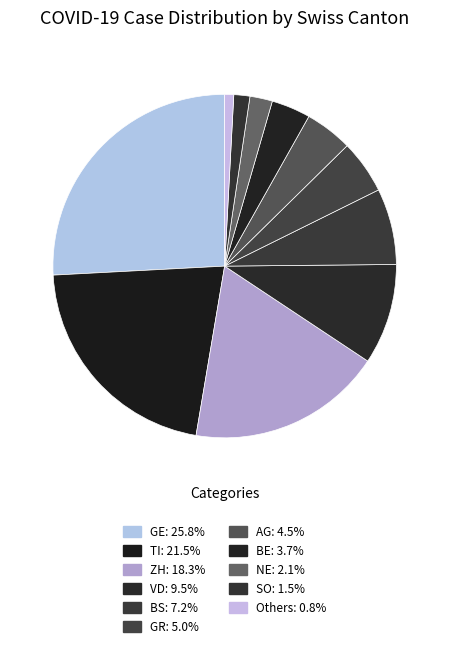

Count the number of slices in the pie.

11